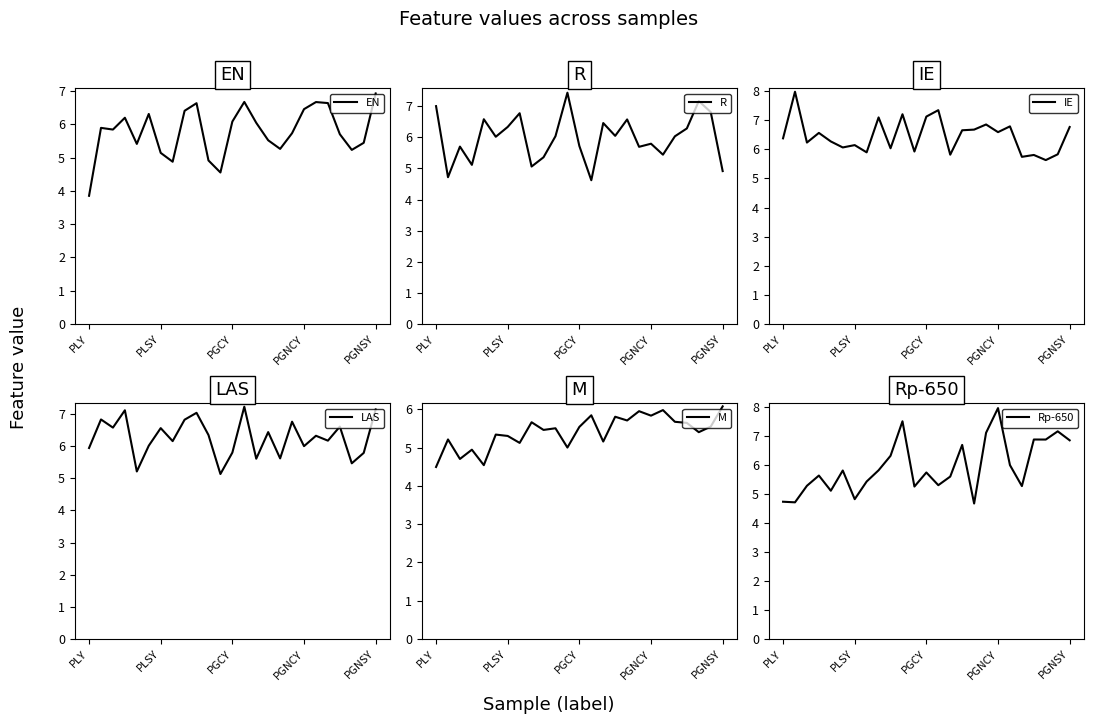

What is the difference between the maximum and minimum values in the EN series?

3.1